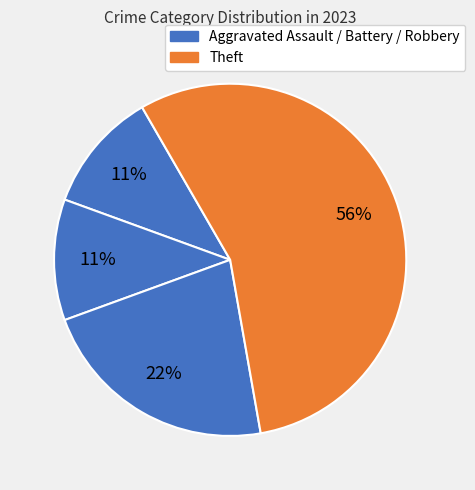

How many segments does this pie chart have?

4